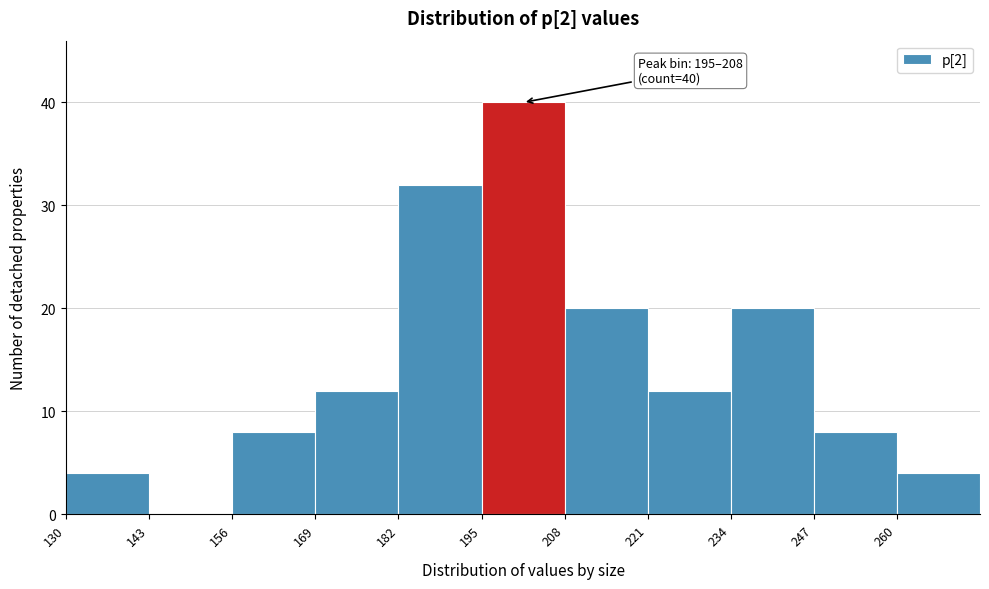

Which range on the x-axis has the tallest bar?

195 to 208